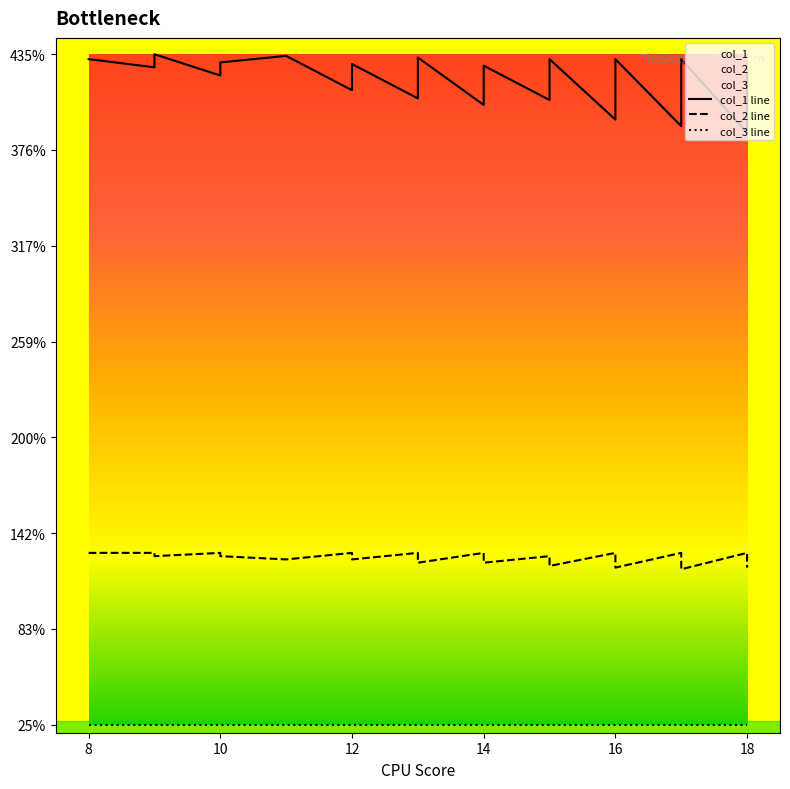

At 10, list the series in order from largest to smallest.

col_1 line, col_2 line, col_3 line